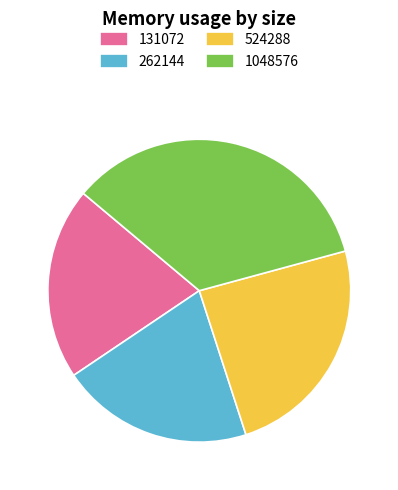

How many slices are in this pie chart?

4